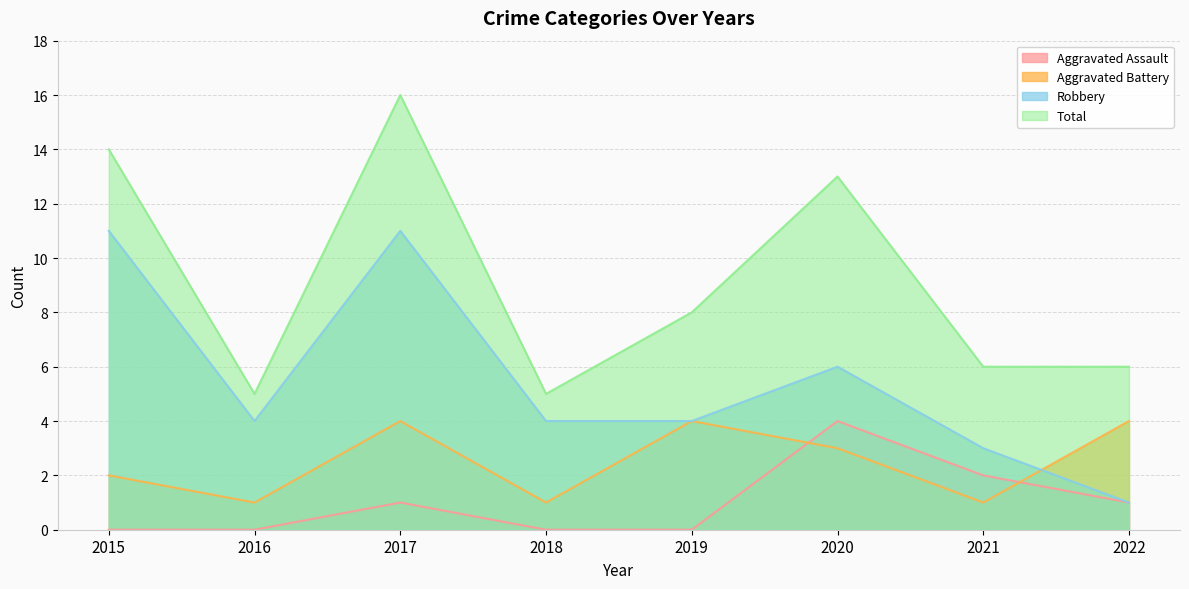

At which category is the sum across all series the highest?

2017